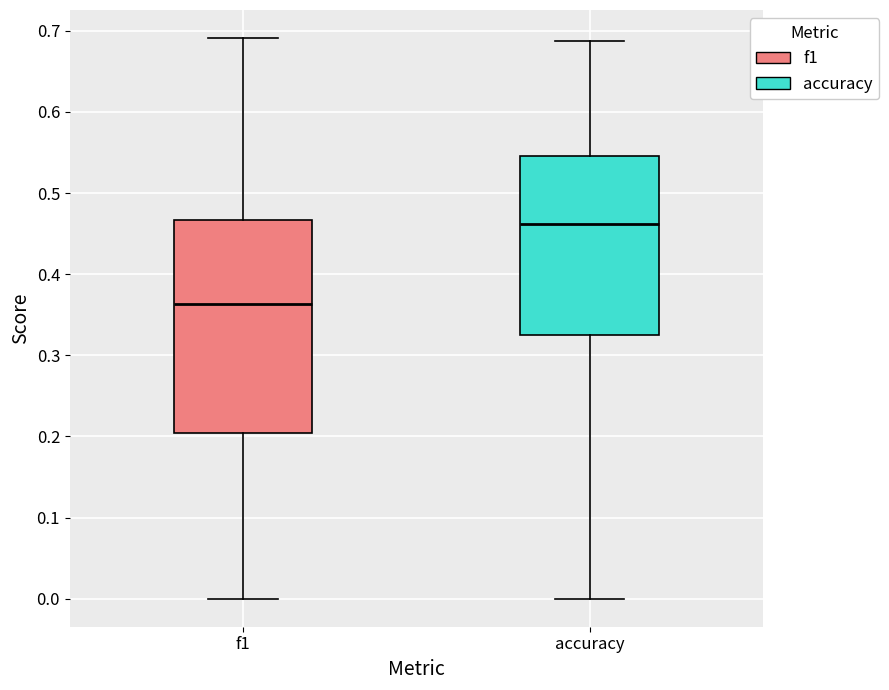

Which box's median line is the highest?

accuracy